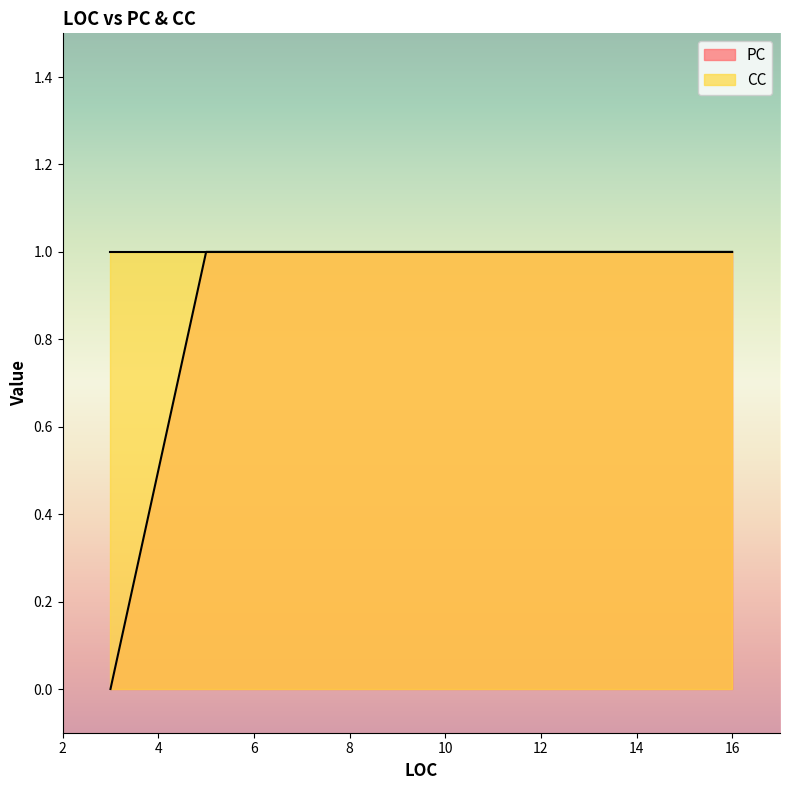

Reading right to left, extract all data points from this chart.

PC: 5=1	16=1	3=0	12=1
CC: 5=1	16=1	3=1	12=1